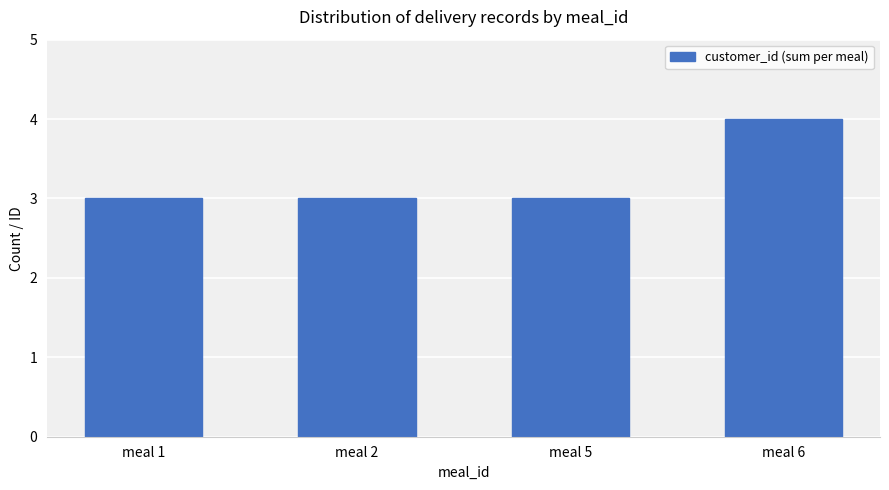

Reading left to right, transcribe all the data shown in this chart.

3	3	3	4